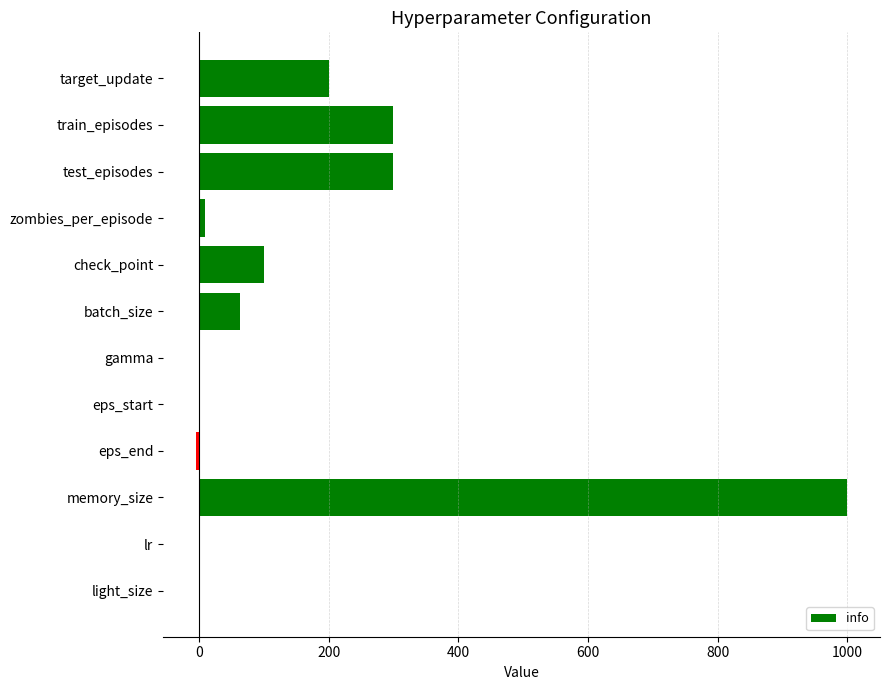

What is the sum of the values at target_update and check_point?

300.0